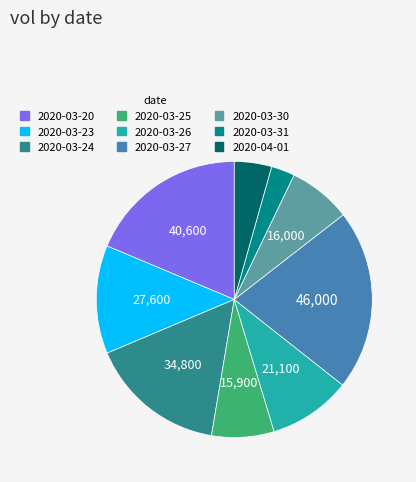

Which slice is the largest?

2020-03-27